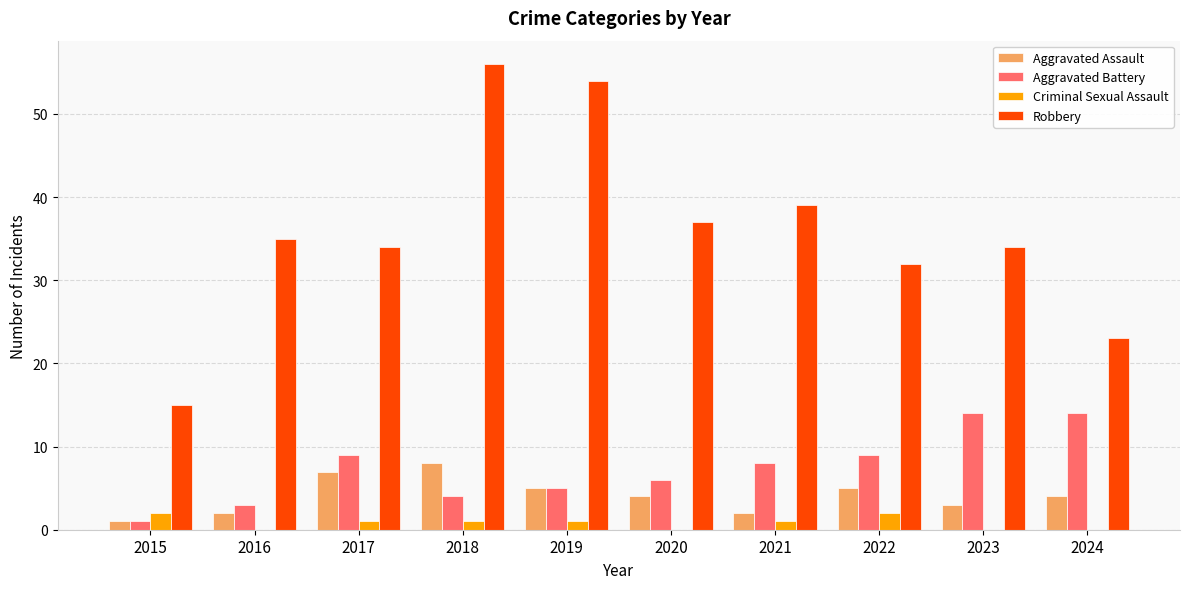

What is the greatest value displayed?

56